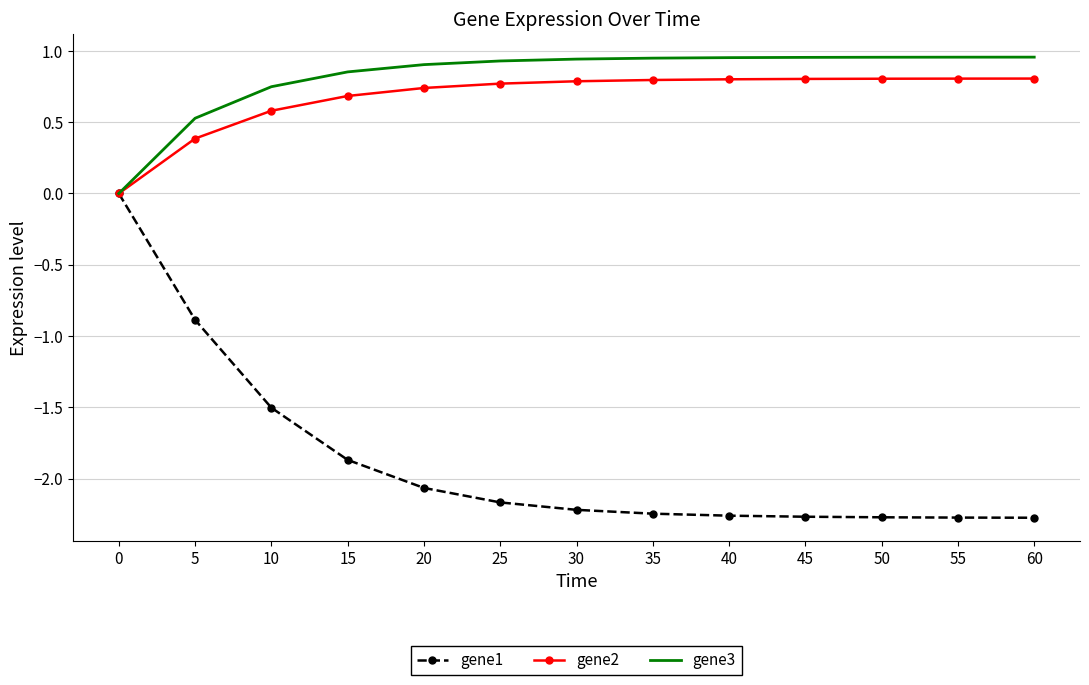

What is the difference between the highest and lowest values at 55?

3.2